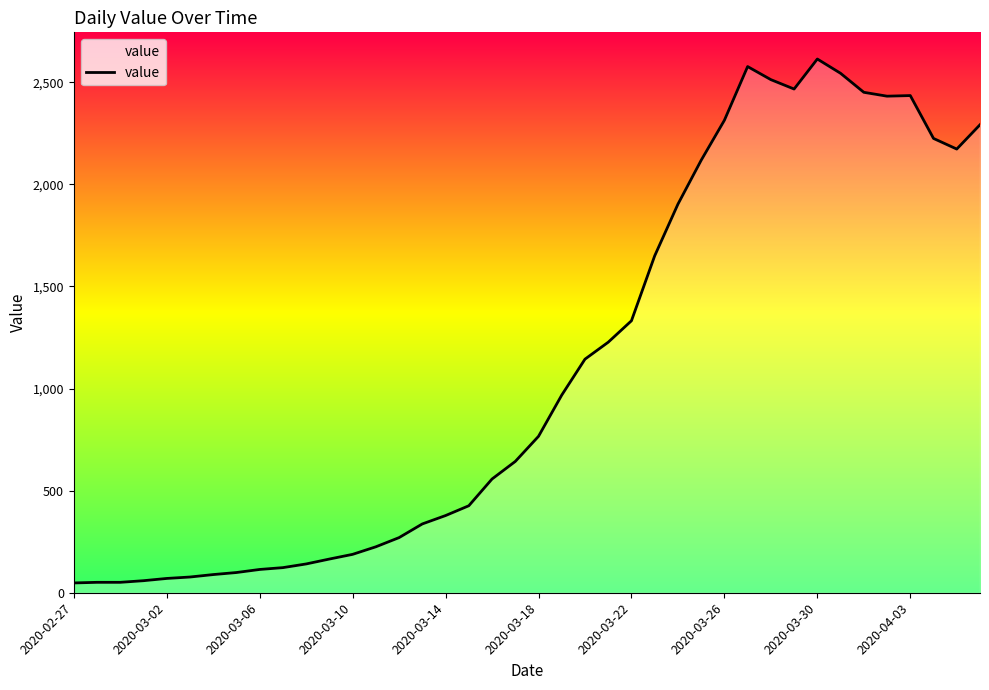

What is the maximum value shown in the chart?

2614